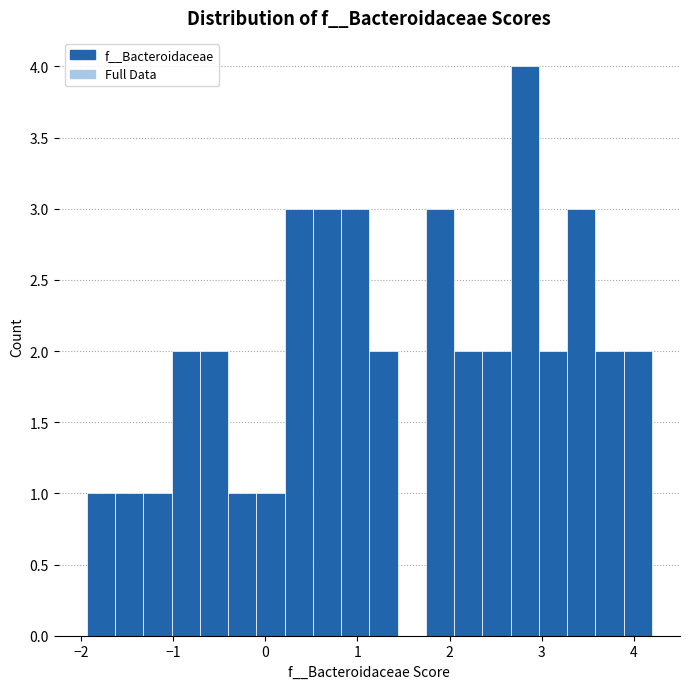

Around what value on the x-axis is the tallest bar? Give the approximate position of its centre, as read against the axis.

2.8